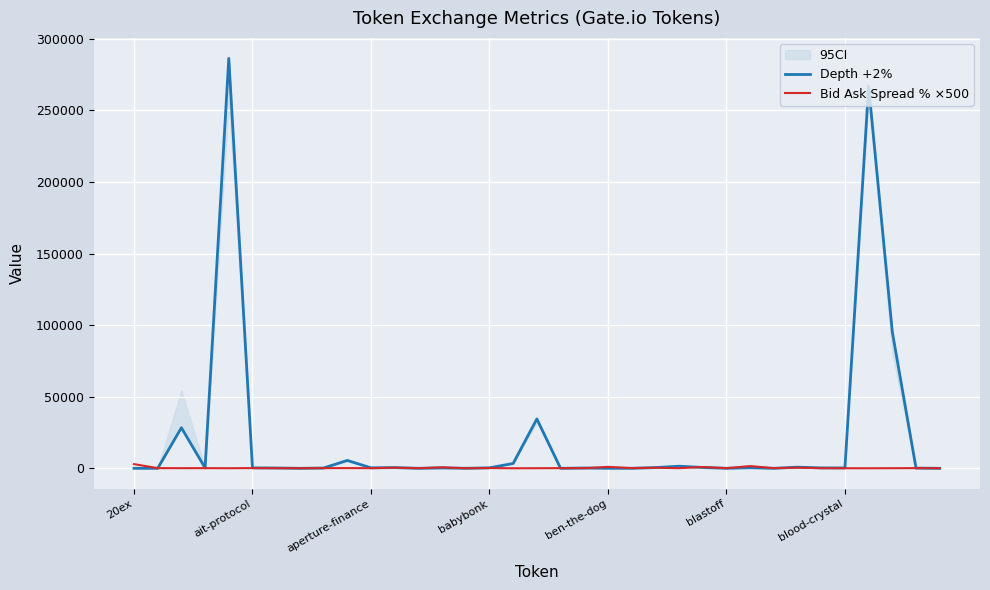

What is the highest value of the Depth +2% series?

286302.3